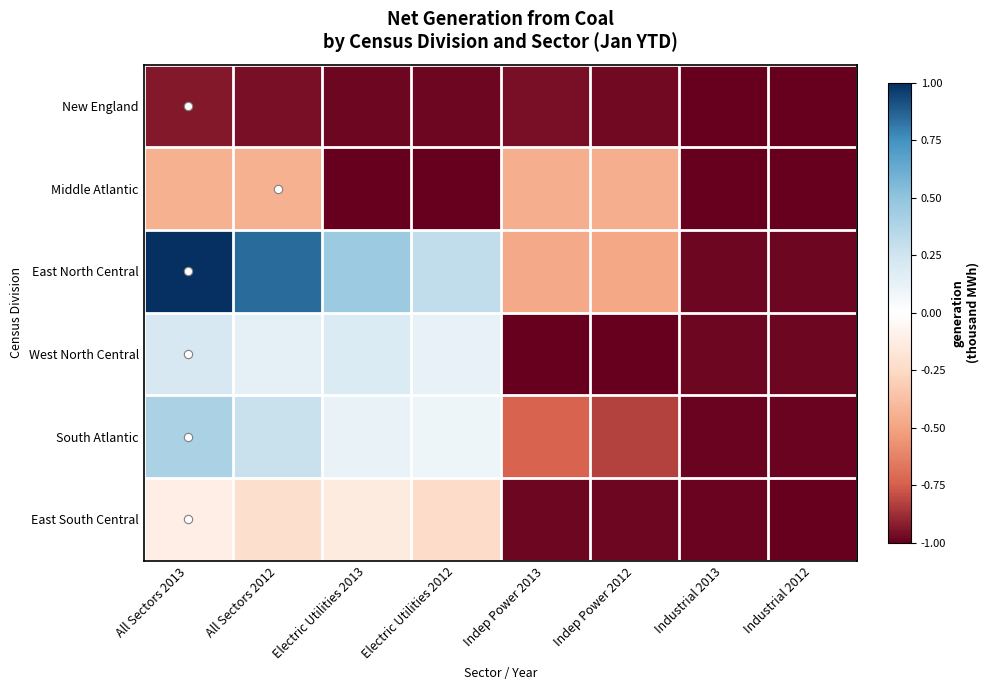

How many data points does each series have?

8